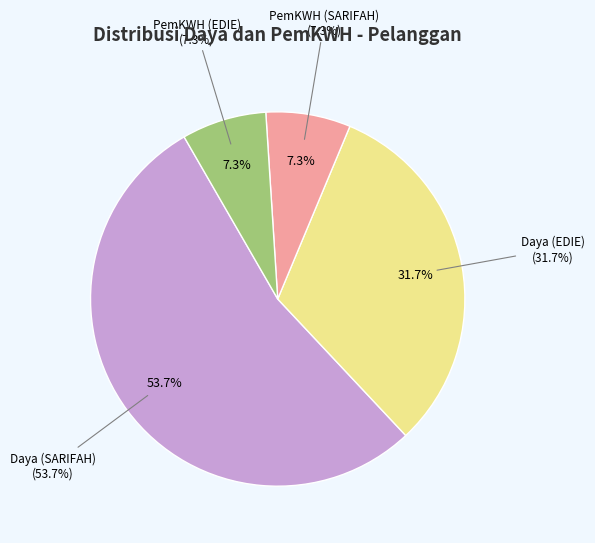

How many segments does this pie chart have?

4